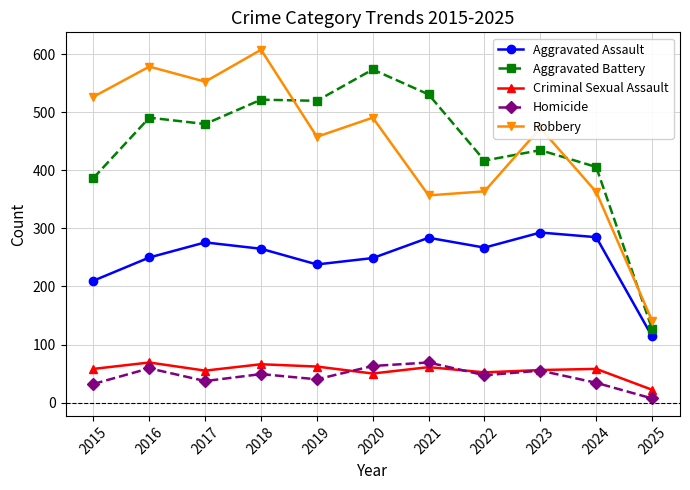

True or false: Aggravated Battery and Criminal Sexual Assault cross at least once.

False